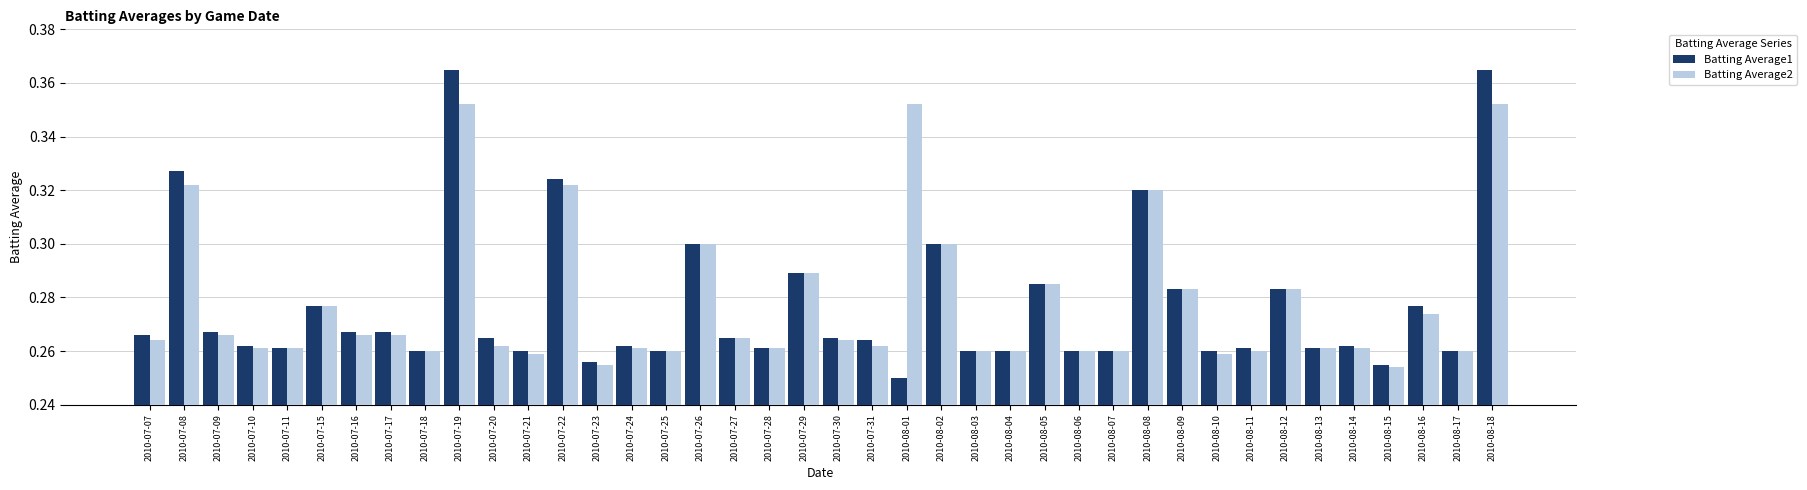

Count the Batting Average1 values in the range 0 to 1.

40